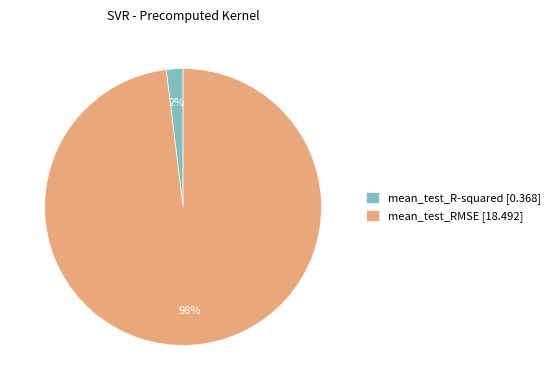

Rank the categories by value from lowest to highest.

mean_test_R-squared, mean_test_RMSE